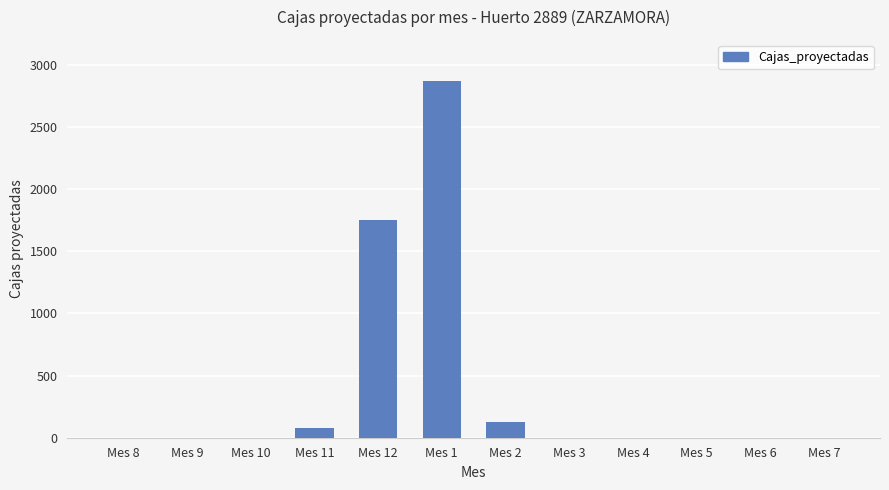

What is the change in value from Mes 11 to Mes 7?

-82